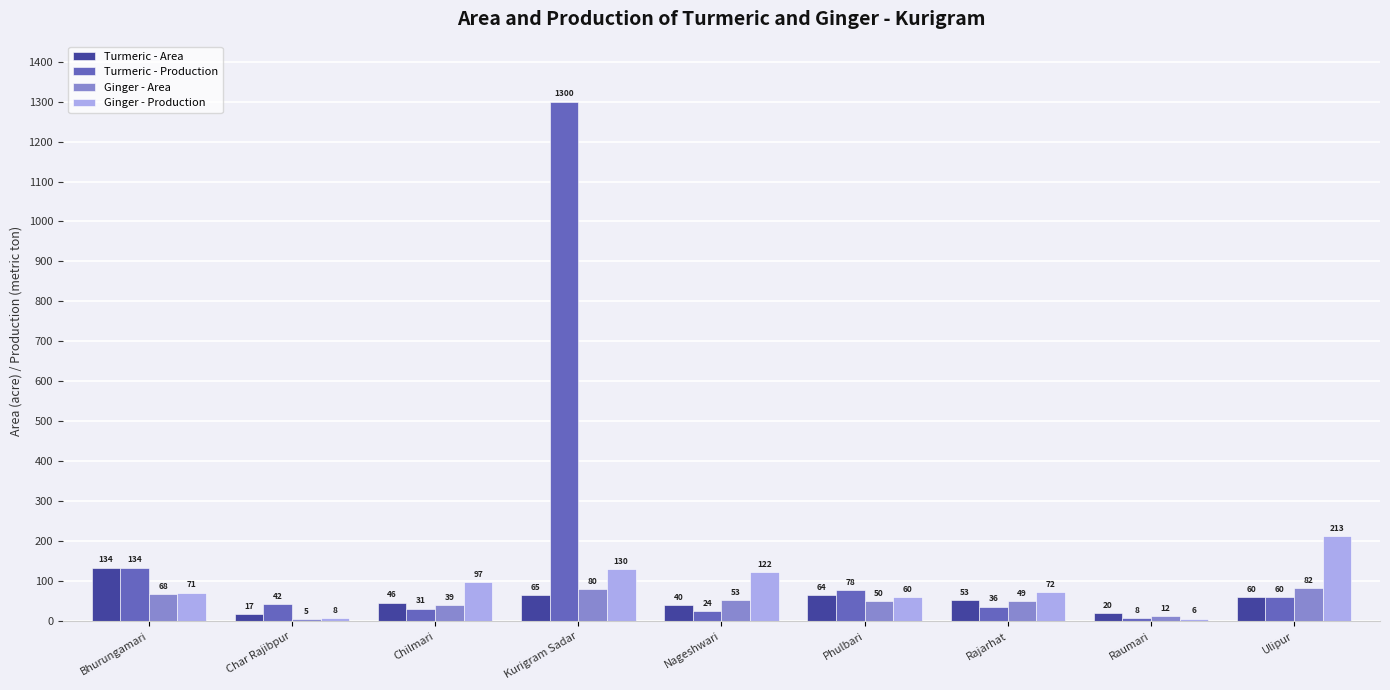

How many distinct data groups are displayed?

4